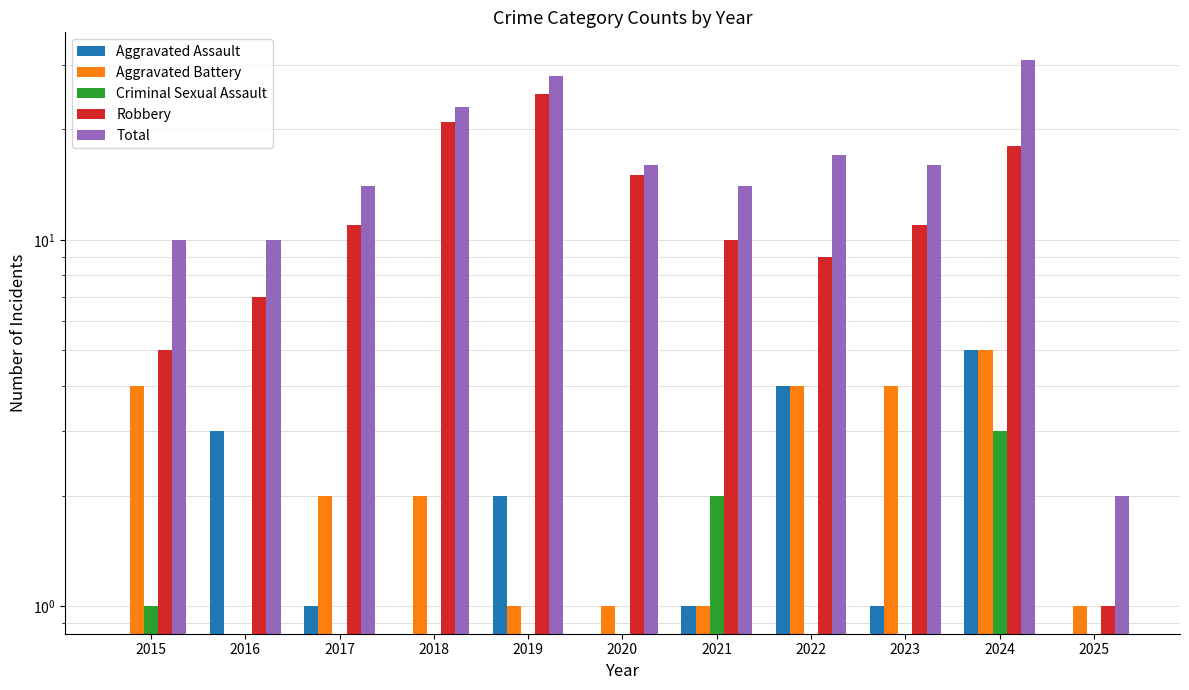

Which series has the widest spread of values?

Total